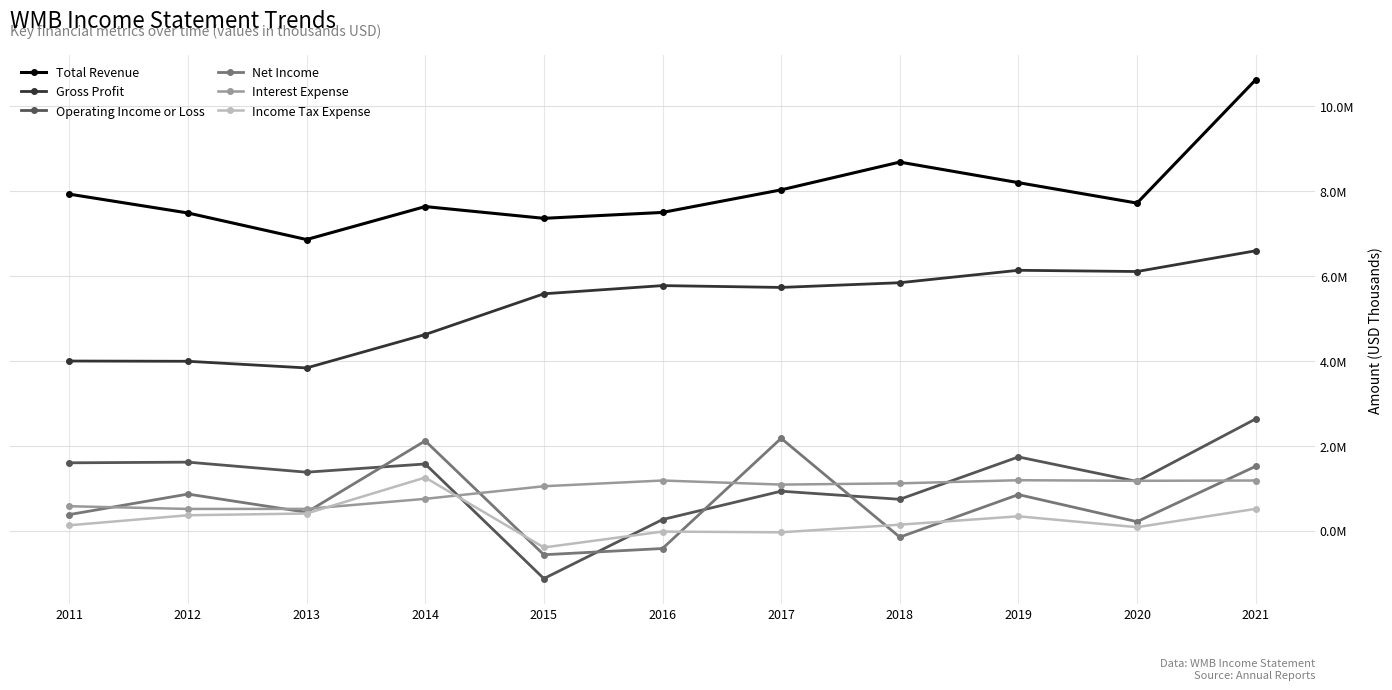

Is it true that Operating Income or Loss equals 736000 at 2018?

True